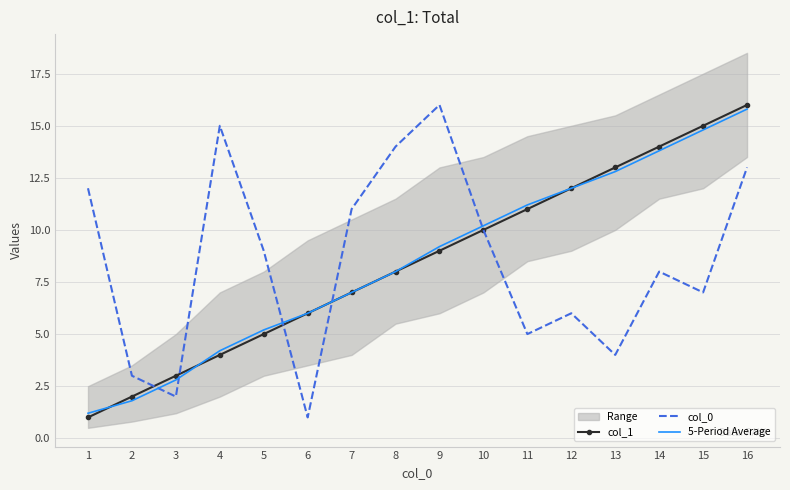

Where does the 5-Period Average series first go above 9?

9